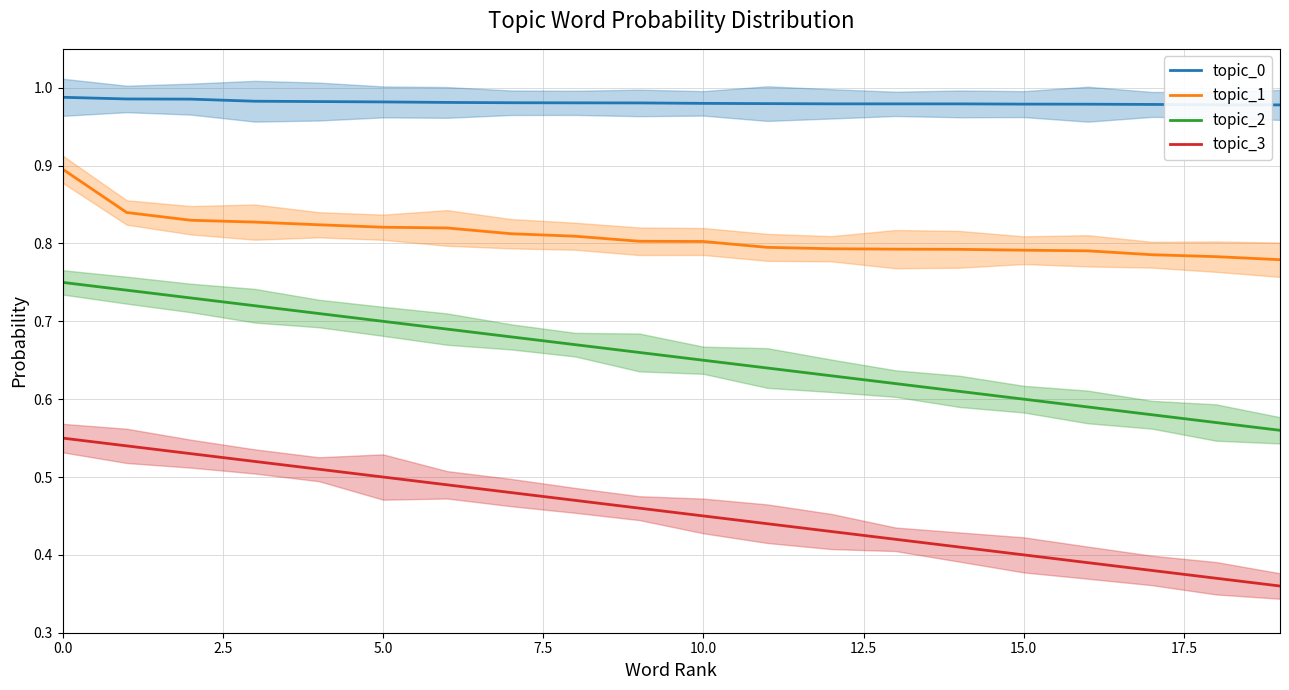

True or false: topic_1 and topic_0 intersect in this chart.

False